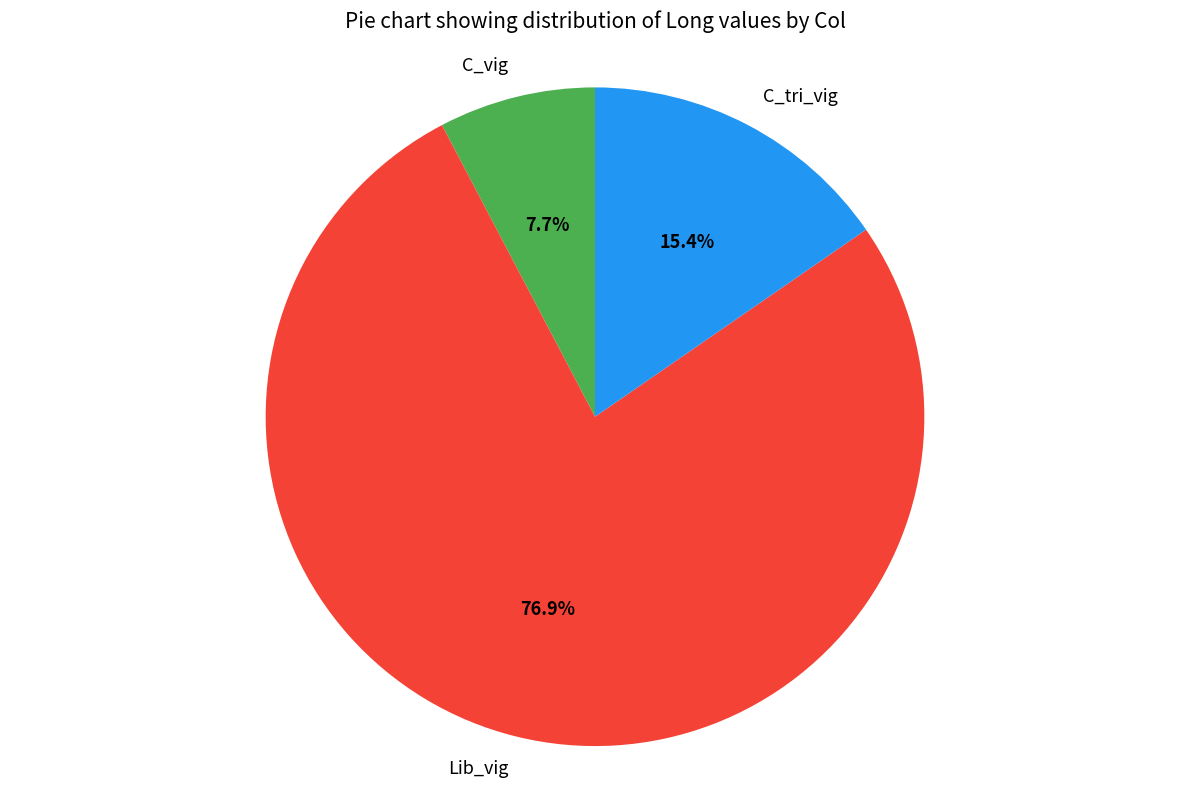

Rank the categories by value from highest to lowest.

Lib_vig, C_tri_vig, C_vig